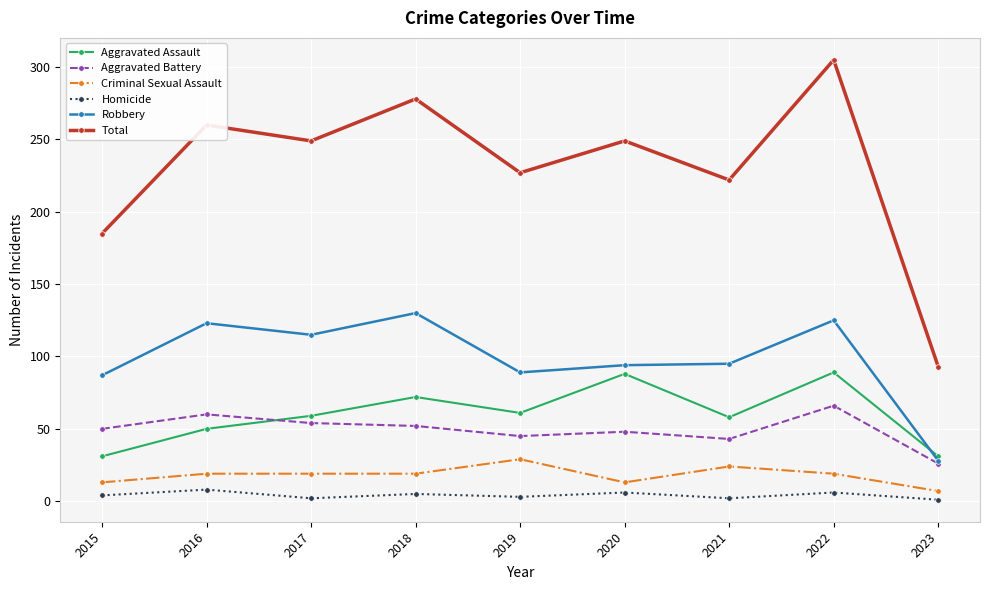

What is the maximum value for Total?

305